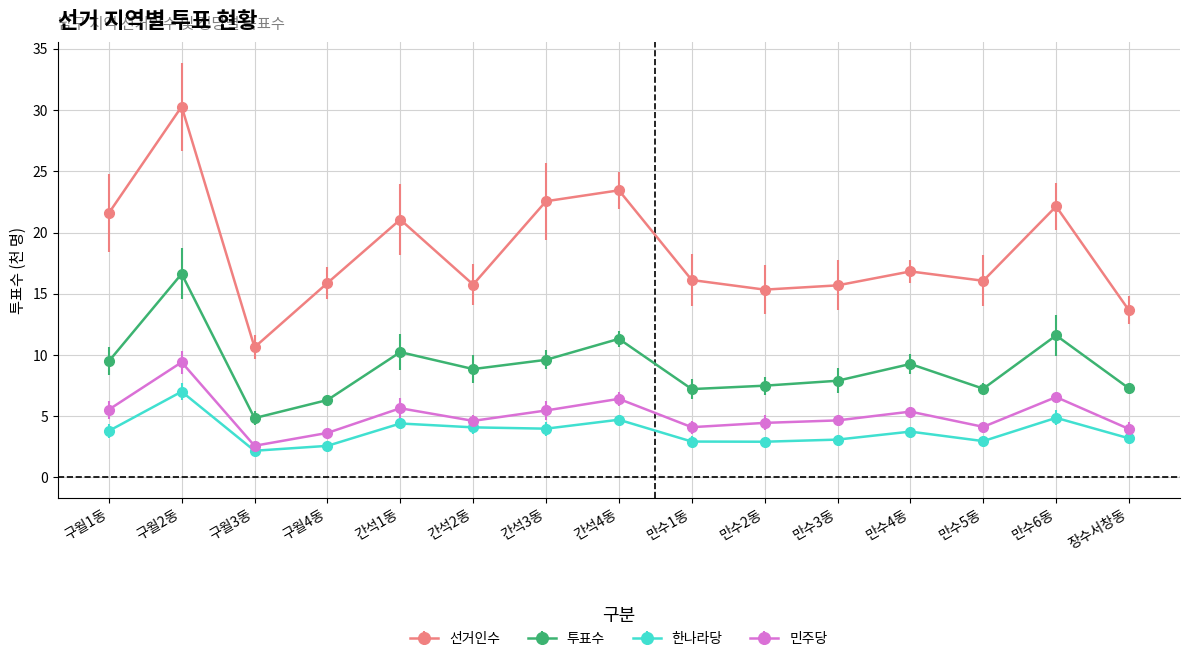

In 민주당, how many points are lower than both neighbors (excluding endpoints)?

4